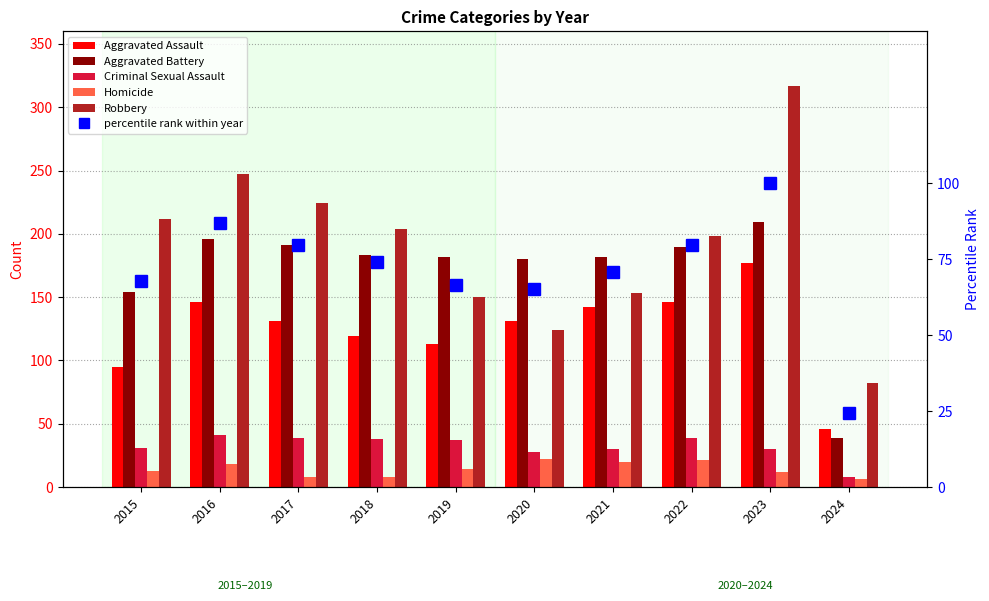

The value of percentile rank within year at 2017 is 124.7. True or false?

False